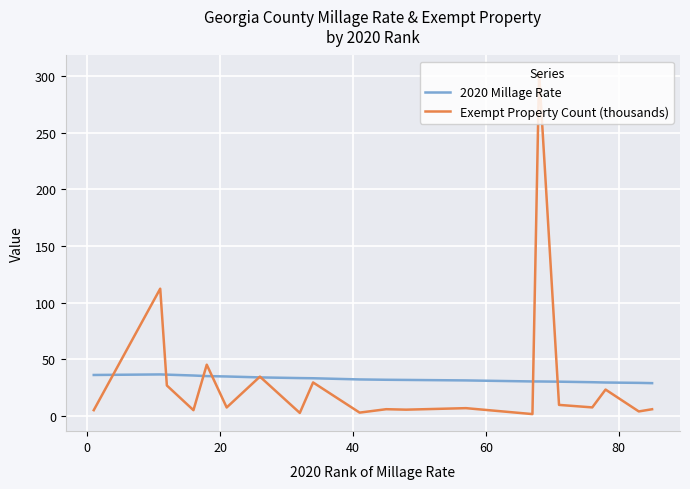

Which series has the largest range (max minus min)?

Exempt Property Count (thousands)